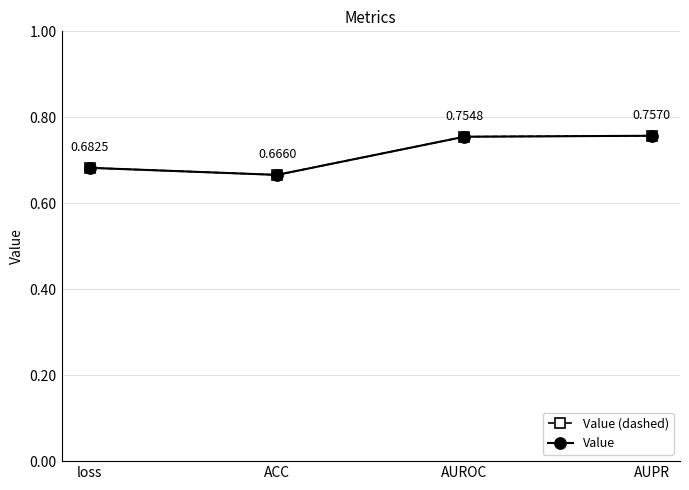

What is the value of the Value point at the 1st from the left?

0.7